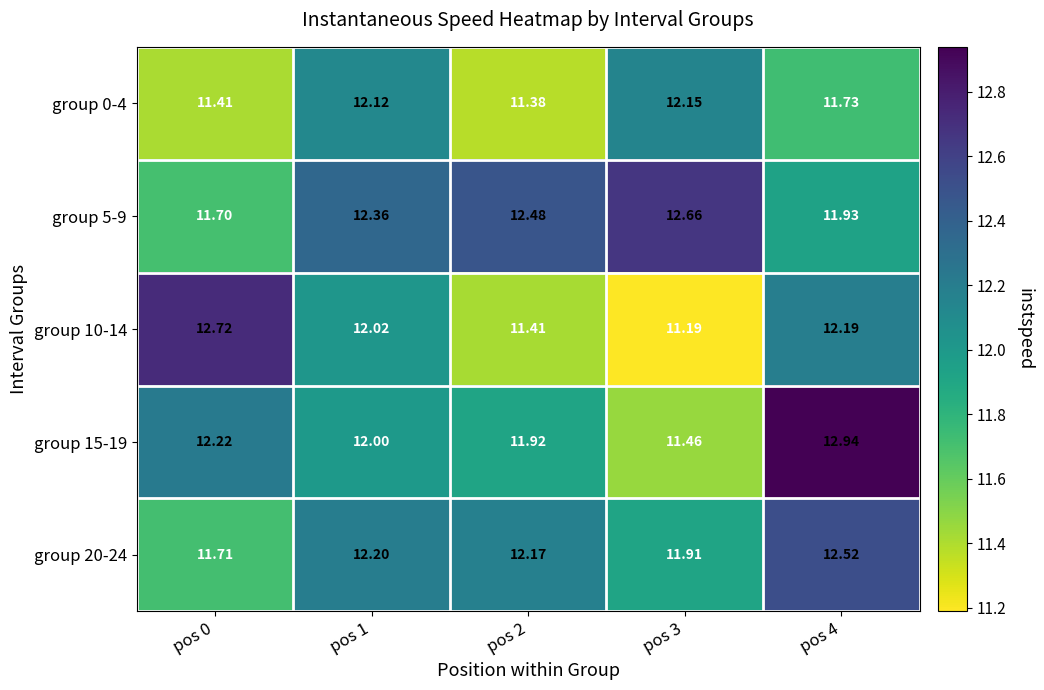

How many categories are shown in the chart?

5